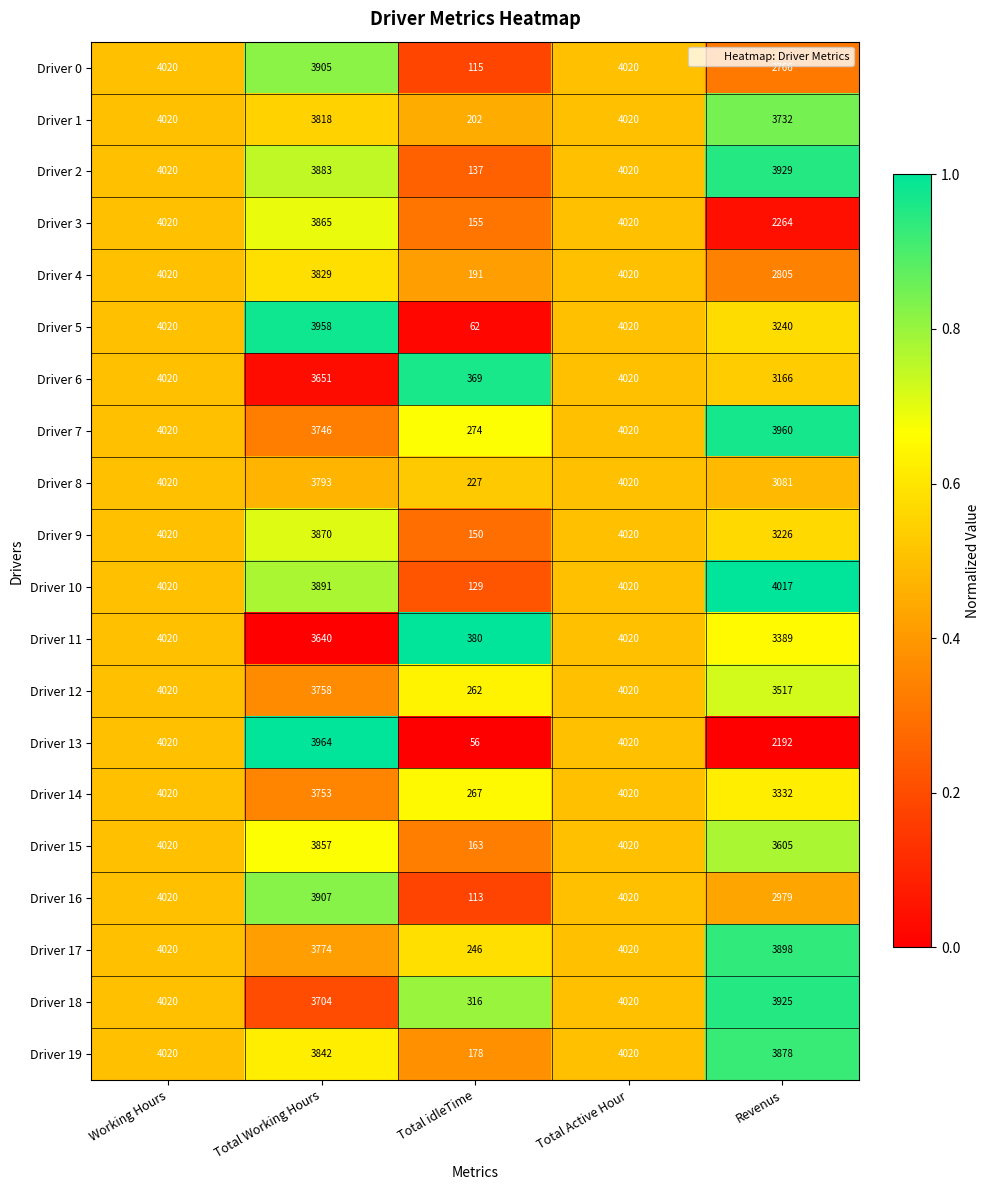

Which series has the widest spread of values?

Driver 13